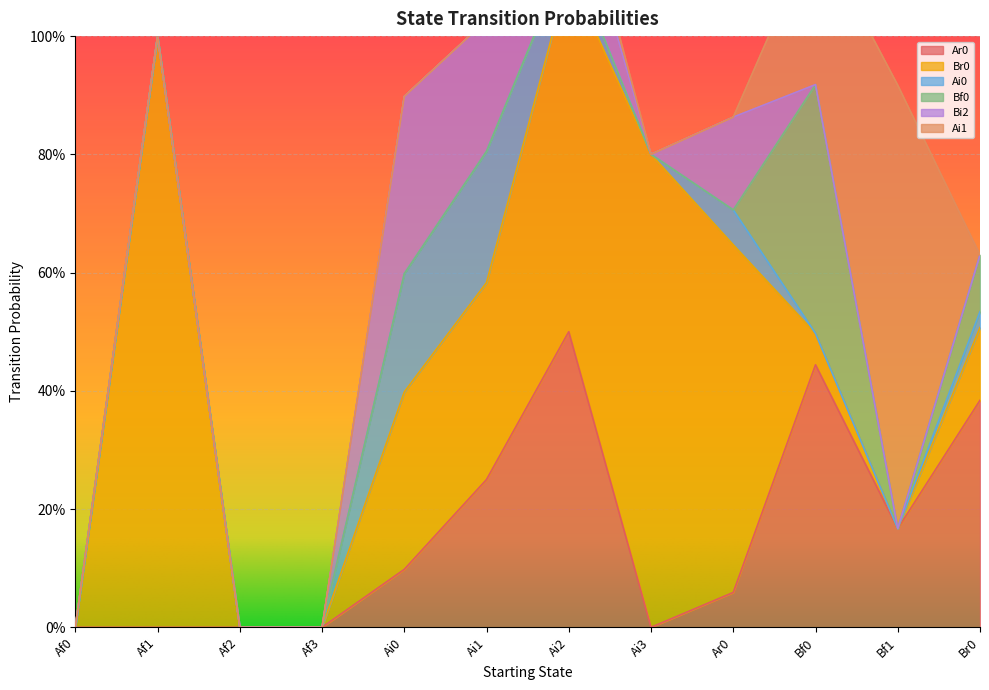

What is the difference between the highest and lowest values at Ai1?

0.3